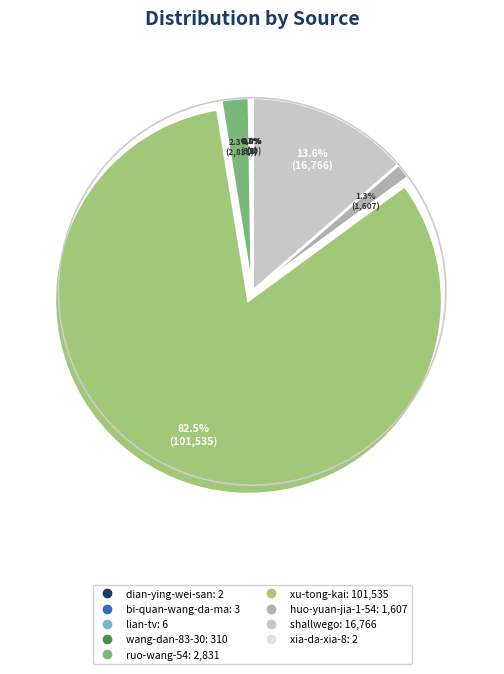

Which category has the biggest portion of the pie?

xu-tong-kai